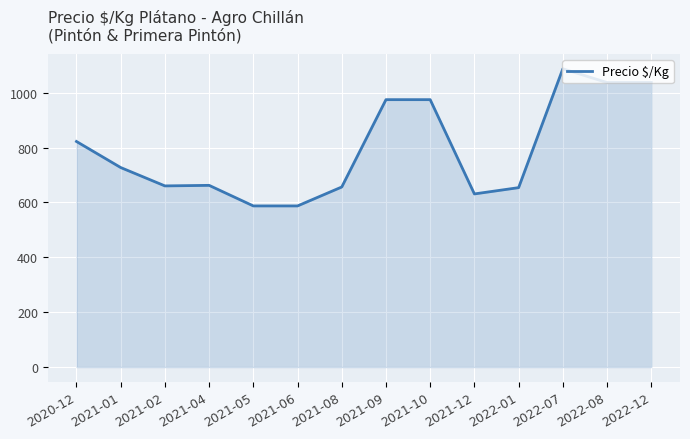

Which has a higher value, 2021-09 or 2021-06?

2021-09